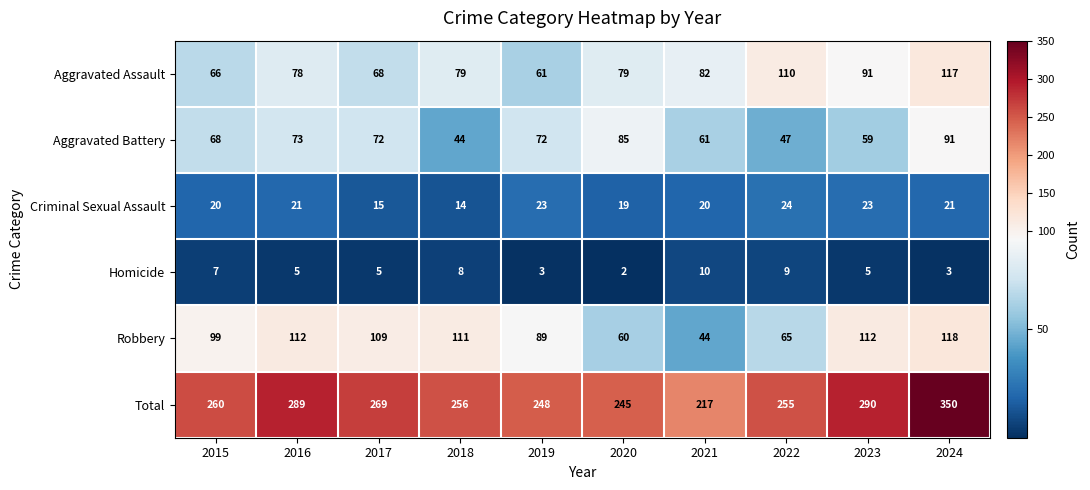

What is the sum of all Aggravated Battery values?

672